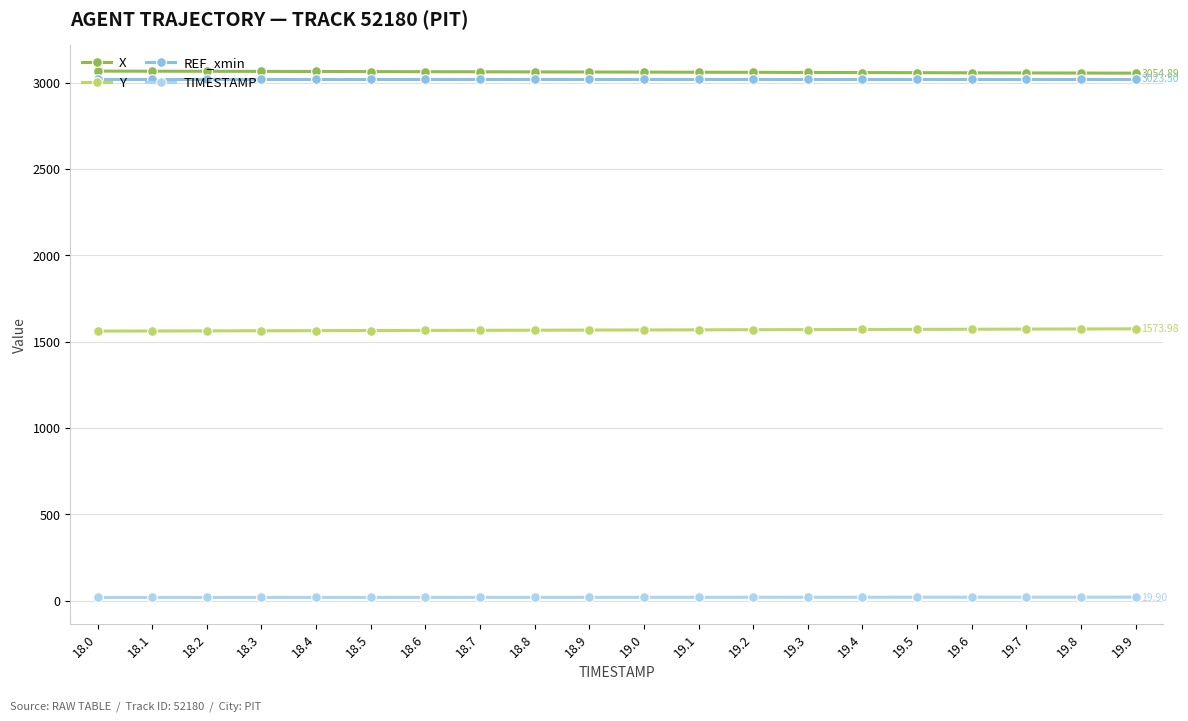

Is the value of Y at 19.9 greater than the value of REF_xmin at 19.0?

No